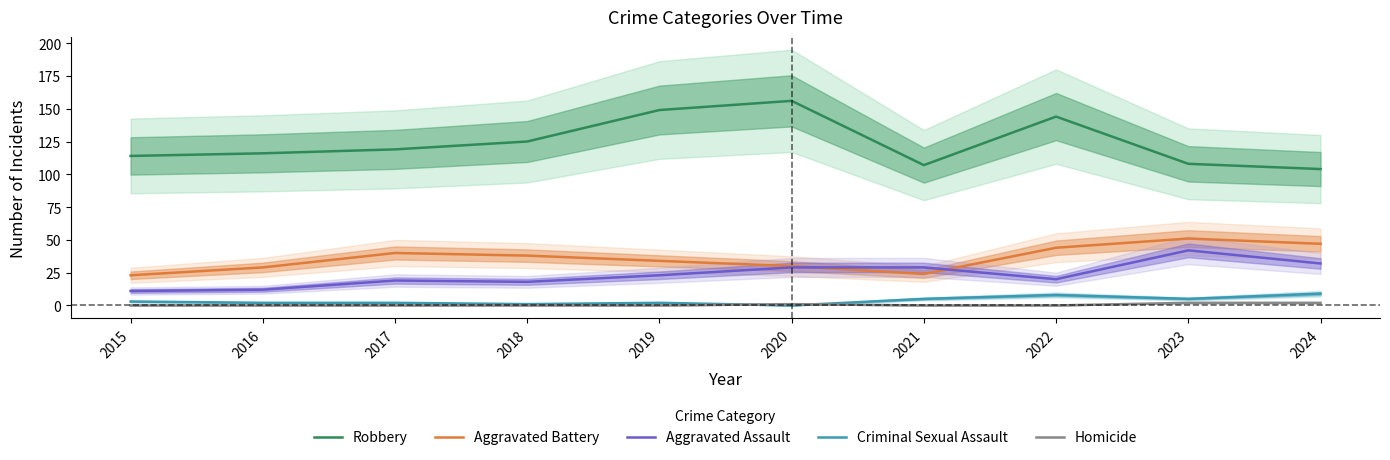

At how many categories does at least one series exceed 141?

3